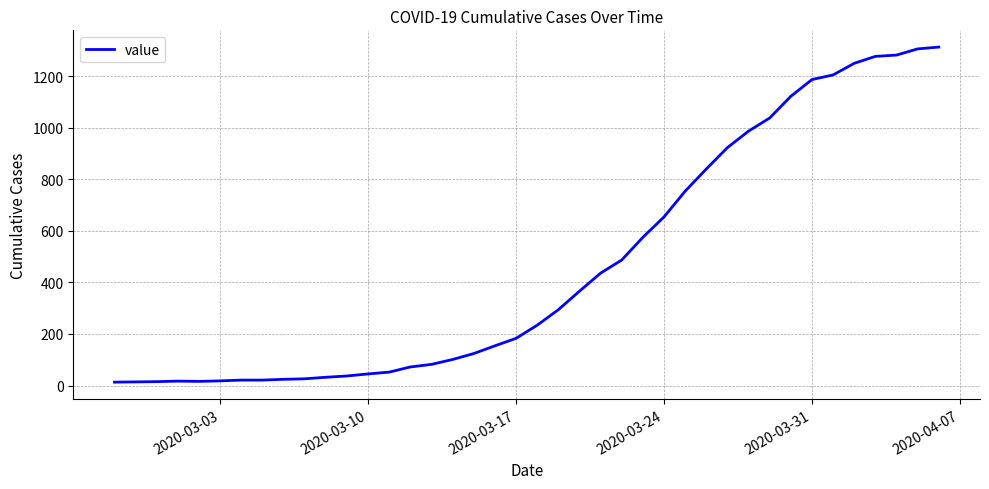

What is the difference between the maximum and minimum values?

1300